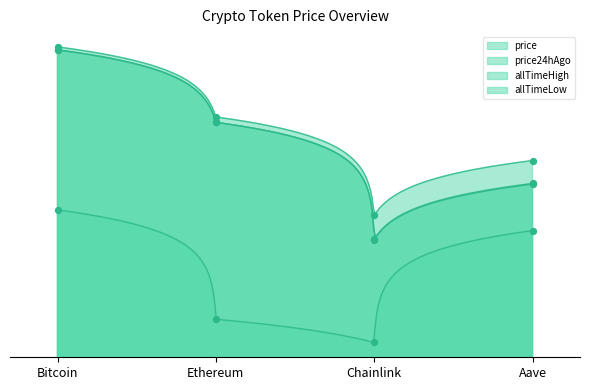

Which series contains the highest Y value?

allTimeHigh